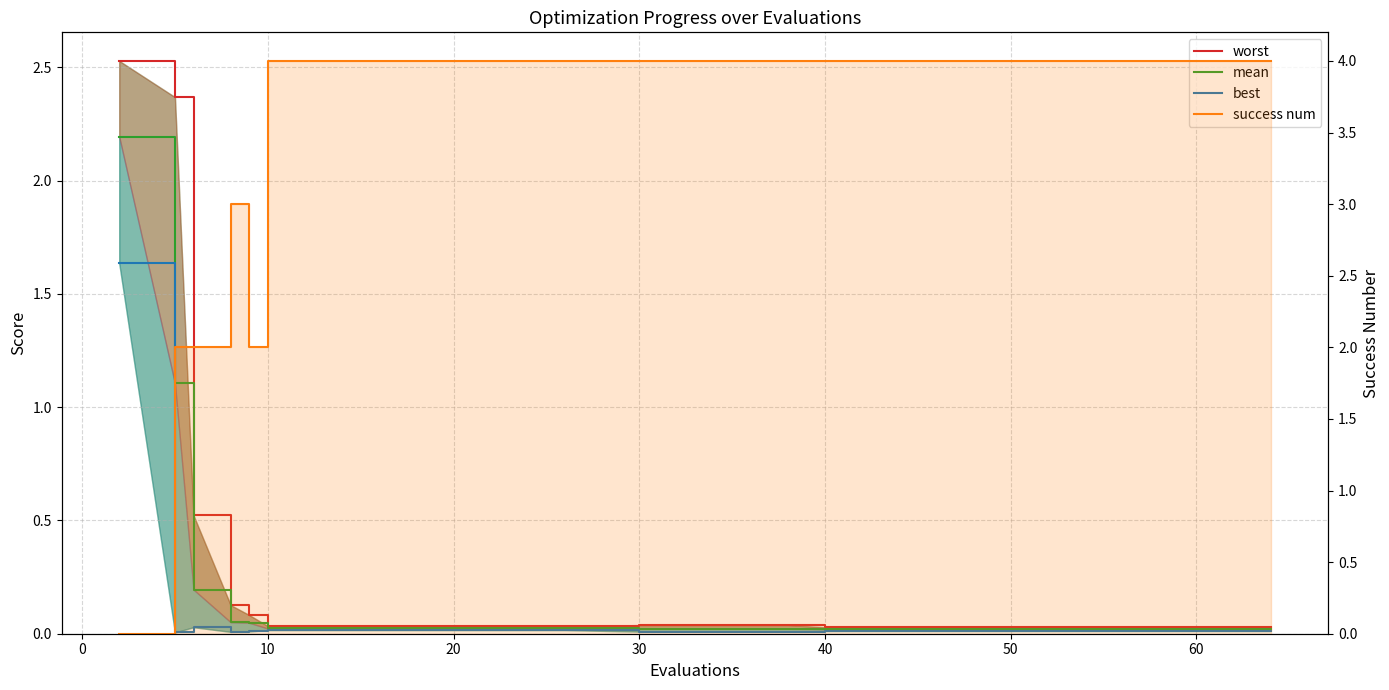

What is the difference between the highest and lowest values at 10?

2.0